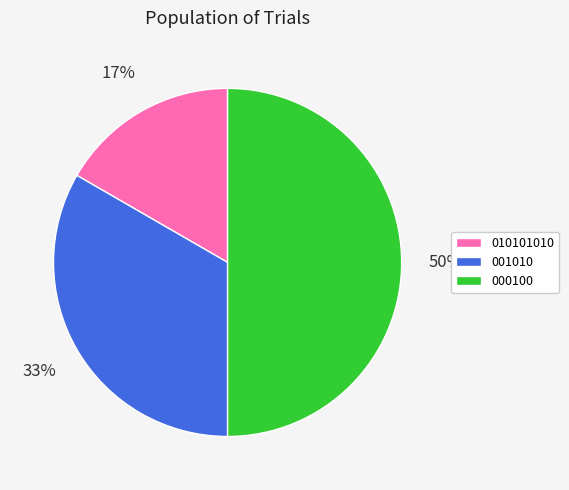

Does 010101010 represent more than half of the total?

No